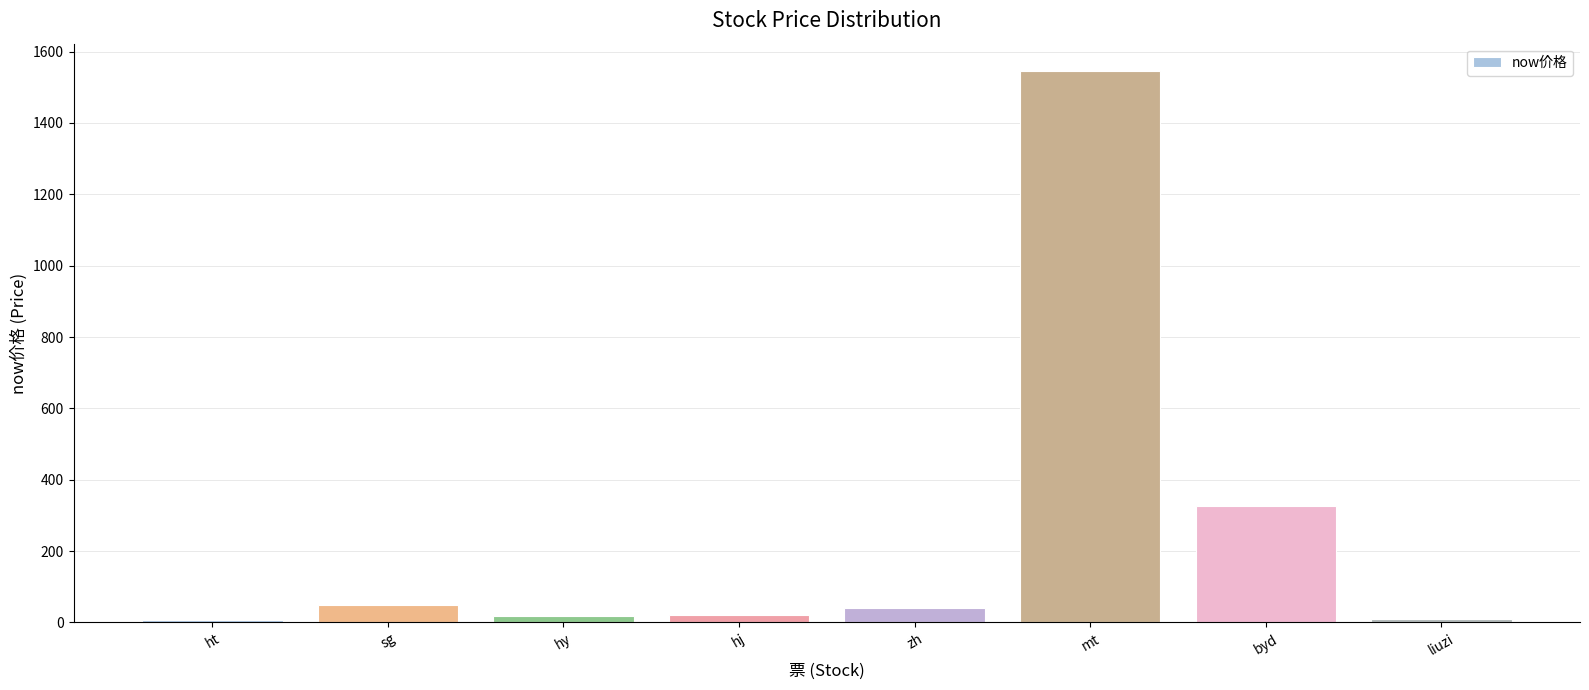

The chart shows a value of 1545.0 at mt. True or false?

True